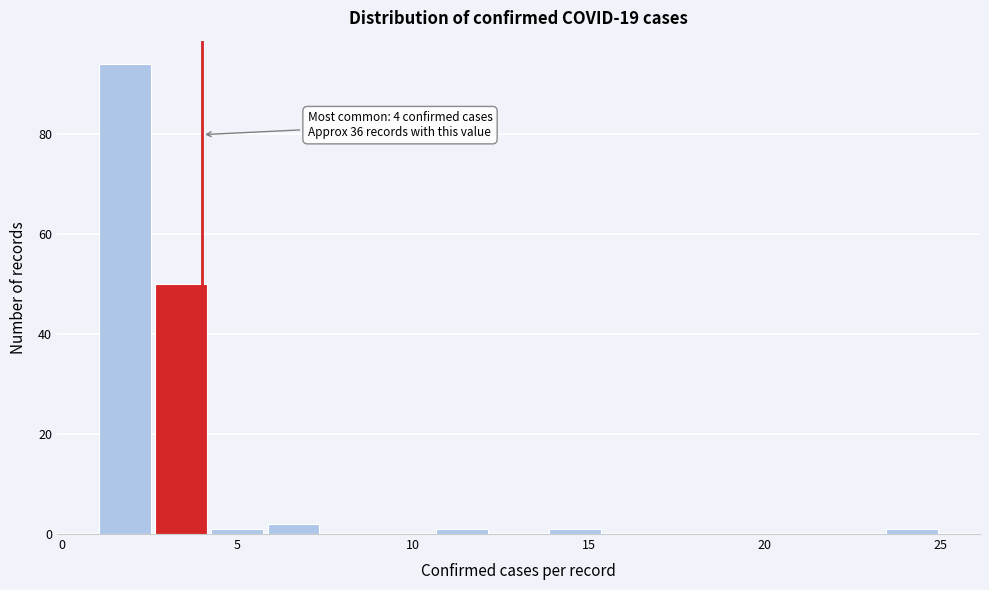

Around what value on the x-axis is the tallest bar? Give the approximate position of its centre, as read against the axis.

2.0